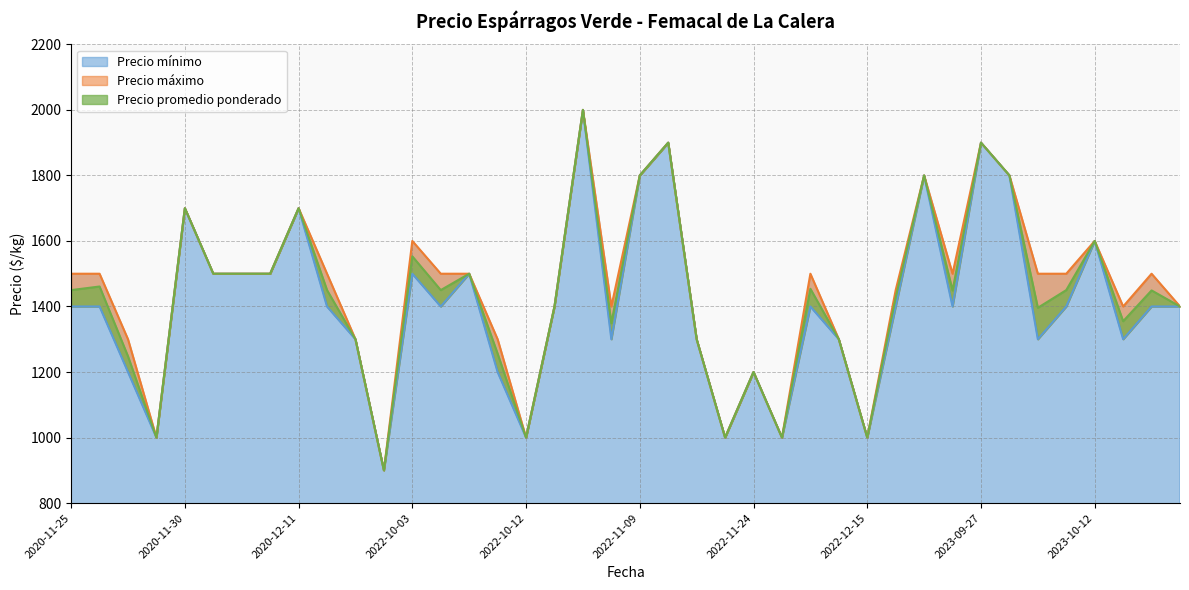

What is the total value across all series at 2022-10-07?

4500